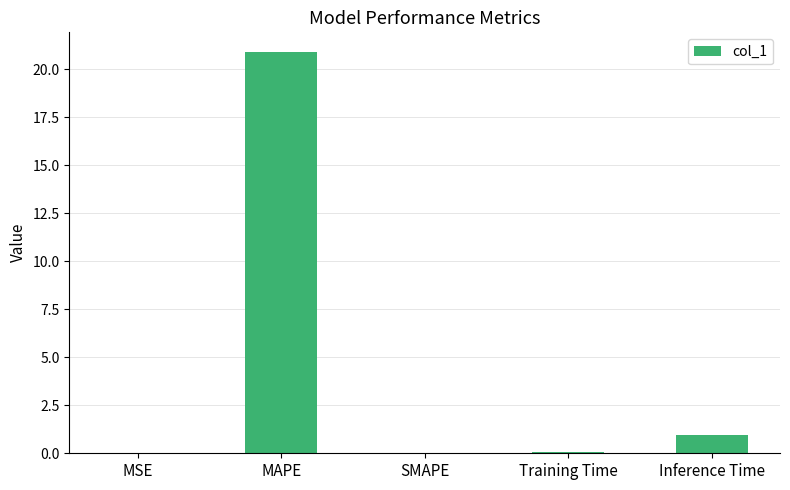

Which category has the highest value across all series?

MAPE